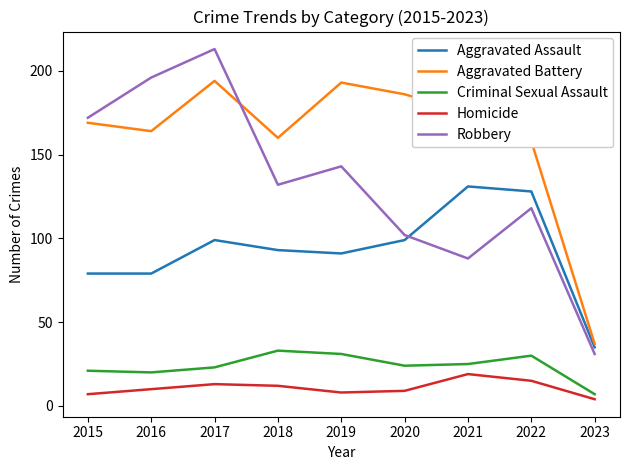

The Robbery series shows 31 at 2023. True or false?

True